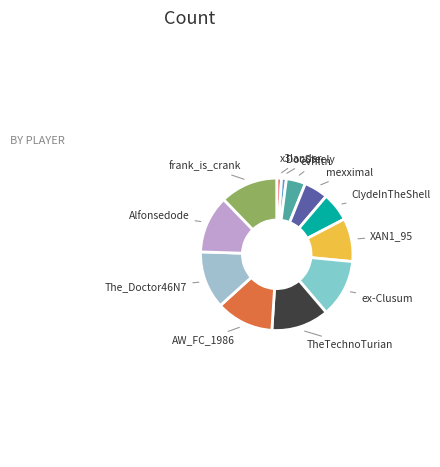

Do Alfonsedode and mexximal together represent more than half of the pie?

No